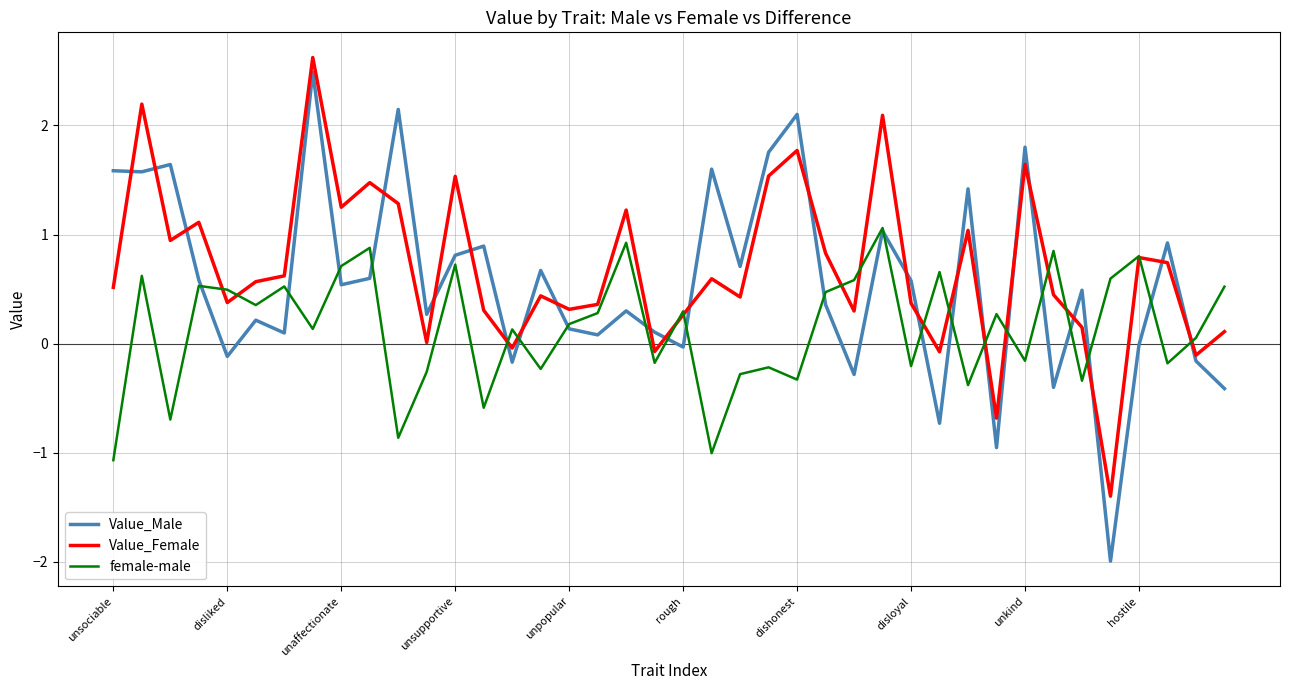

After their last crossing, which series has the higher values: Value_Male or Value_Female?

Value_Female